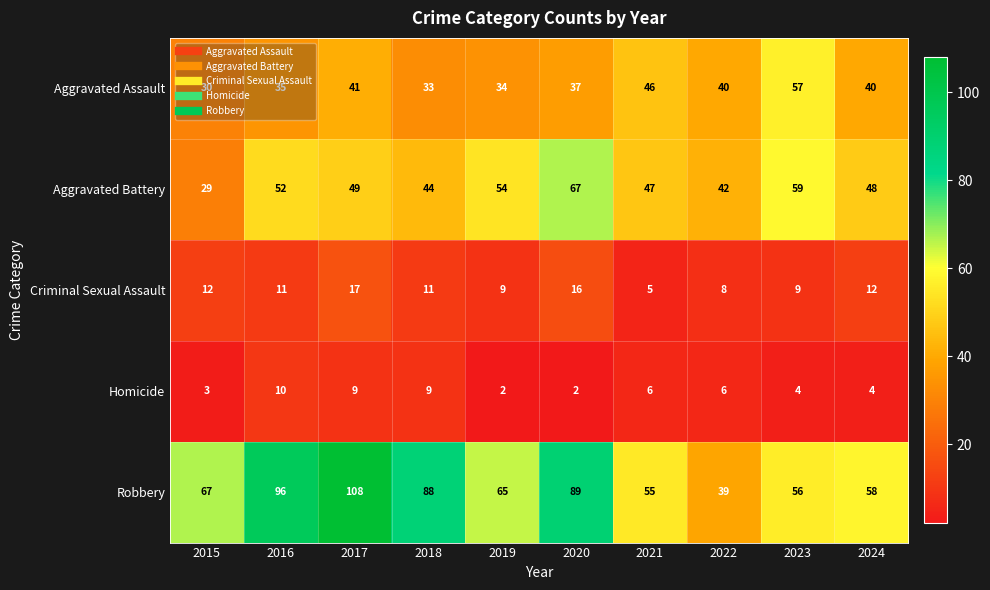

Read the Aggravated Assault value at 2015.

30